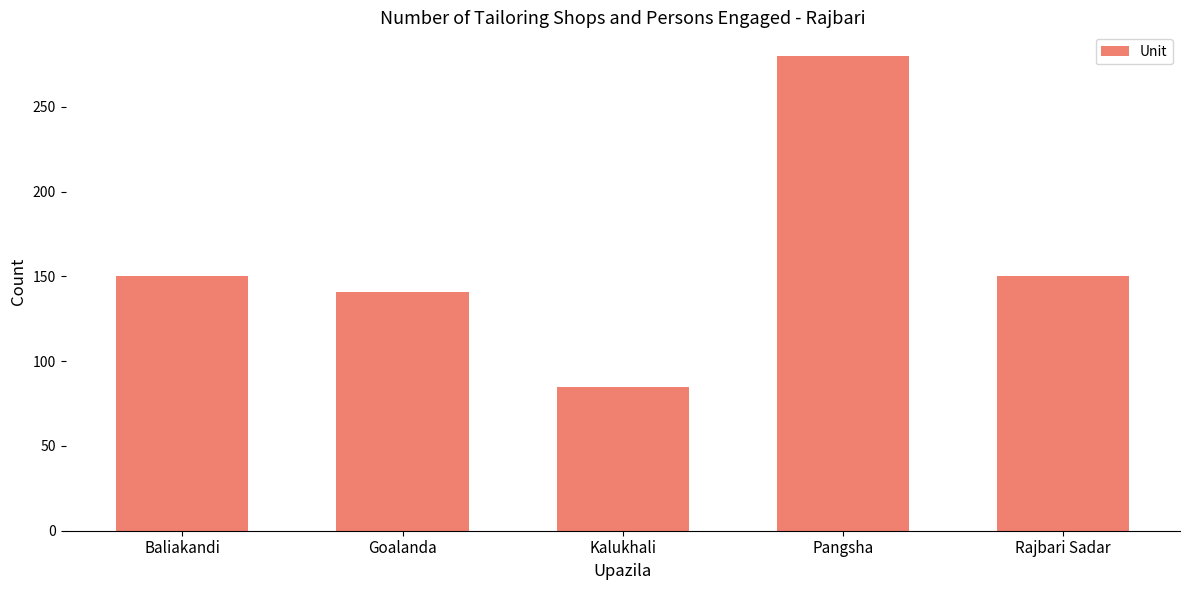

Is it true that the value at Goalanda is 241?

False